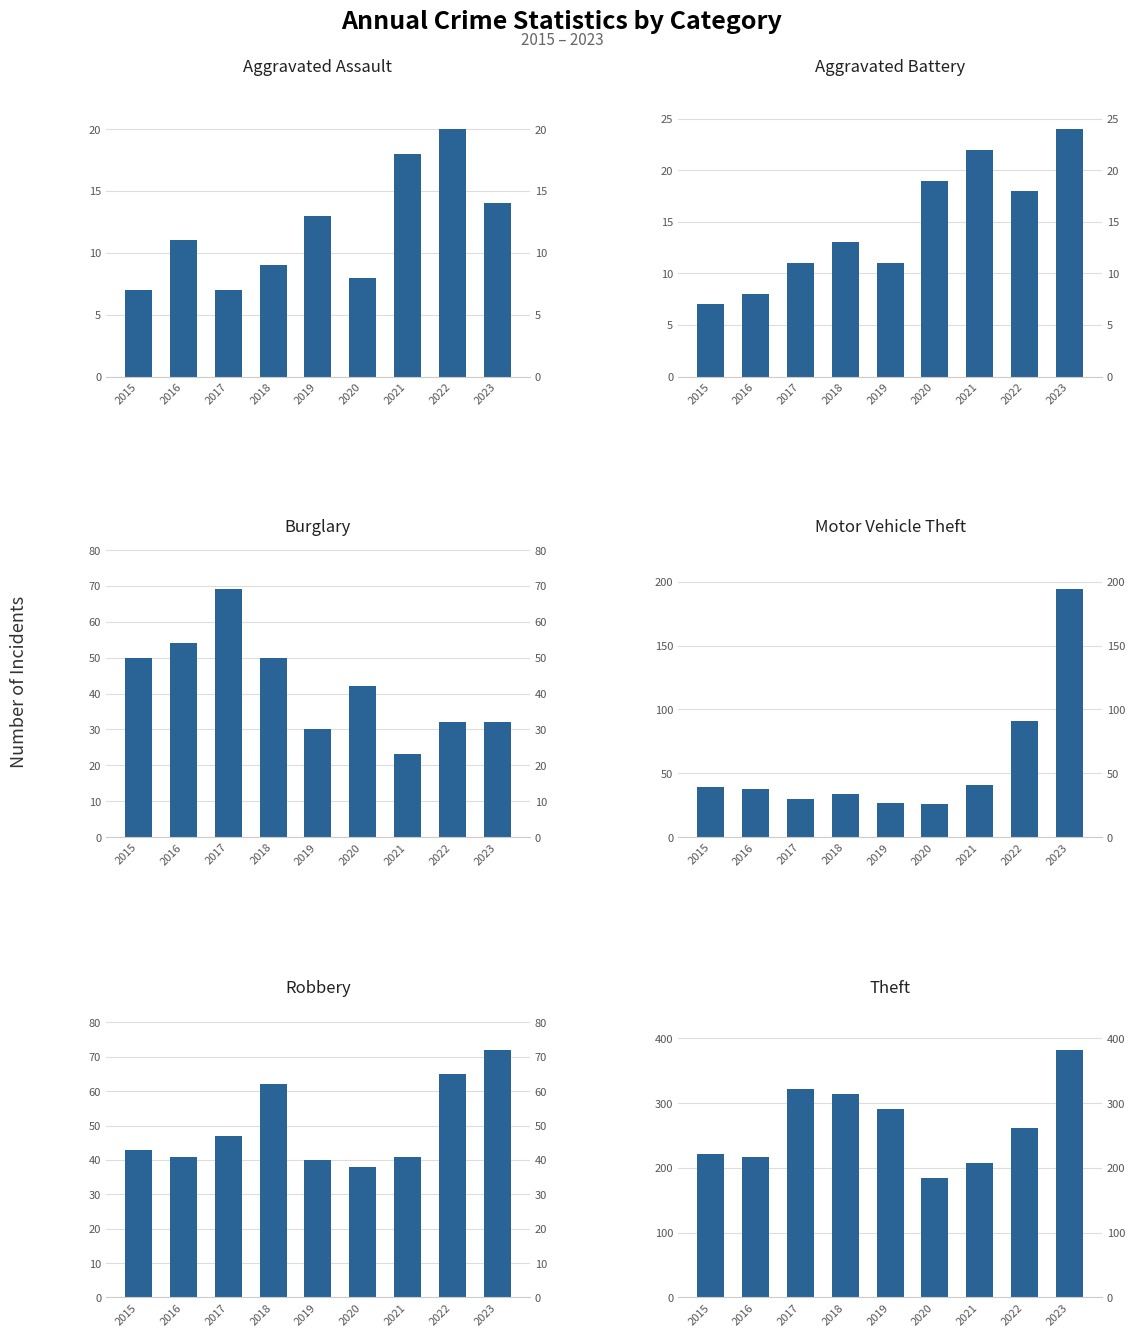

Reading left to right, extract all data points from this chart.

Aggravated Assault: 2015=7	2016=11	2017=7	2018=9	2019=13	2020=8	2021=18	2022=20	2023=14
Aggravated Battery: 2015=7	2016=8	2017=11	2018=13	2019=11	2020=19	2021=22	2022=18	2023=24
Burglary: 2015=50	2016=54	2017=69	2018=50	2019=30	2020=42	2021=23	2022=32	2023=32
Motor Vehicle Theft: 2015=39	2016=38	2017=30	2018=34	2019=27	2020=26	2021=41	2022=91	2023=194
Robbery: 2015=43	2016=41	2017=47	2018=62	2019=40	2020=38	2021=41	2022=65	2023=72
Theft: 2015=222	2016=216	2017=322	2018=314	2019=291	2020=184	2021=207	2022=262	2023=382